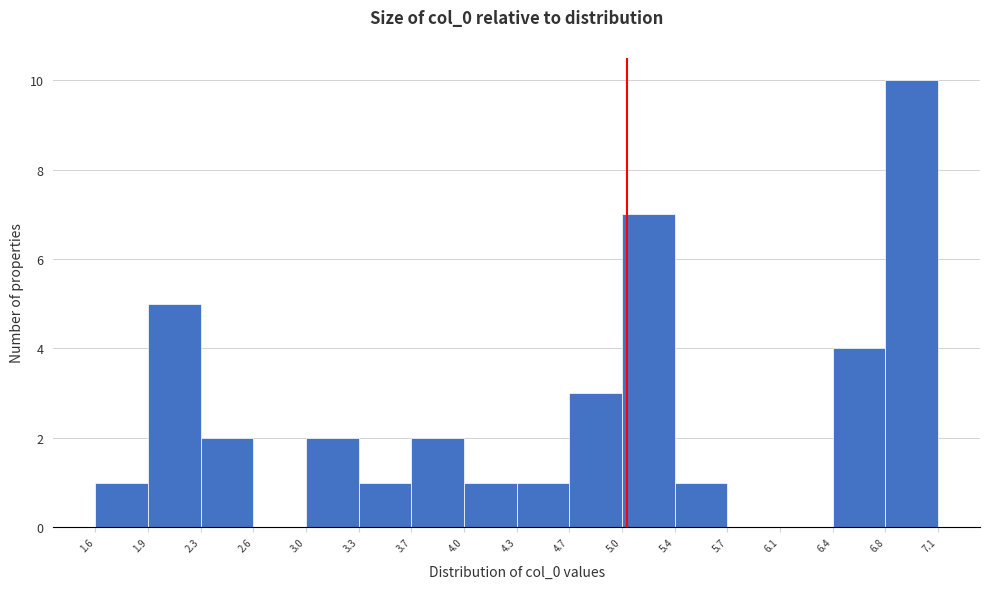

What is the height of the bar covering 5.0 to 5.4 on the x-axis? The values are not printed on the chart, so give them approximately, as read against the axis.

7